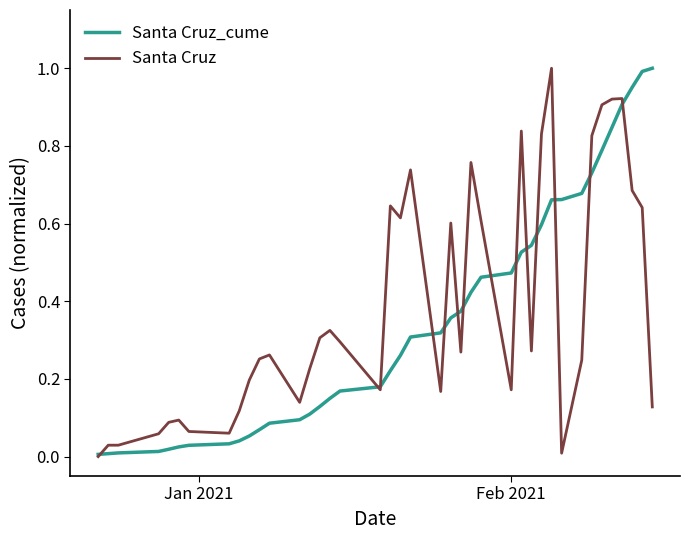

What are all the series names shown in the legend?

Santa Cruz_cume, Santa Cruz